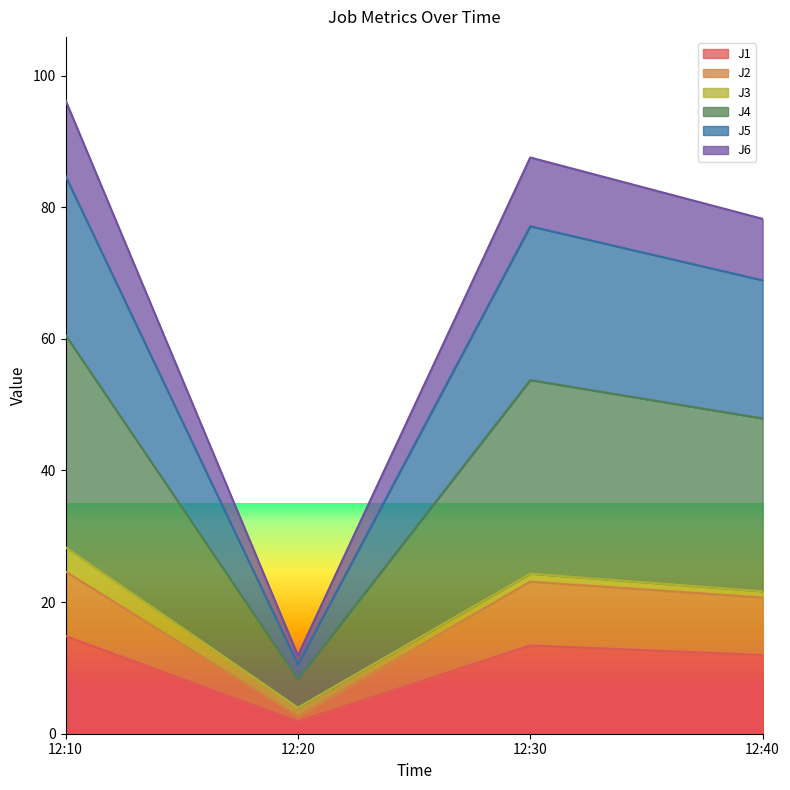

Is it true that J4 equals 105.9 at 12:40?

False